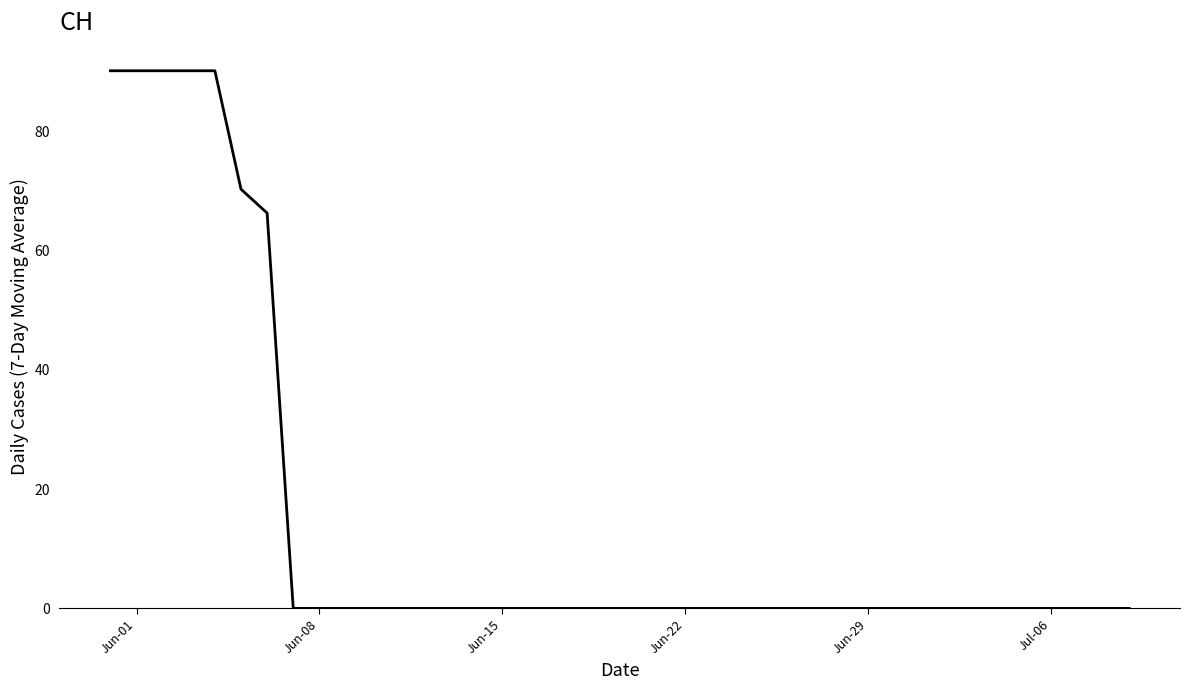

What is the average value?

14.7